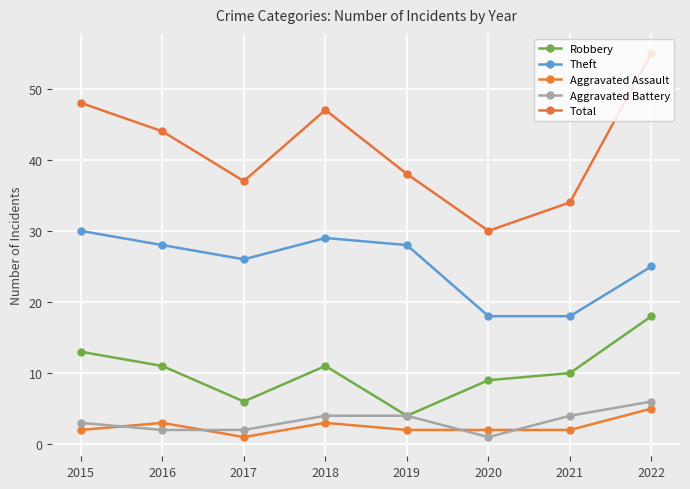

What is the difference between the highest and lowest values at 2022?

50